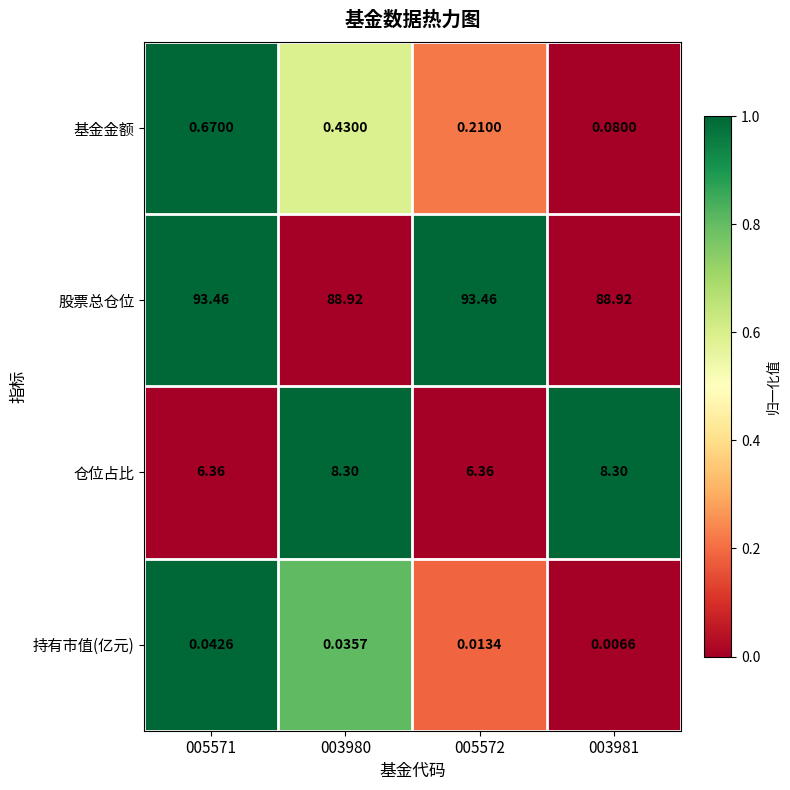

How many categories are shown in the chart?

4